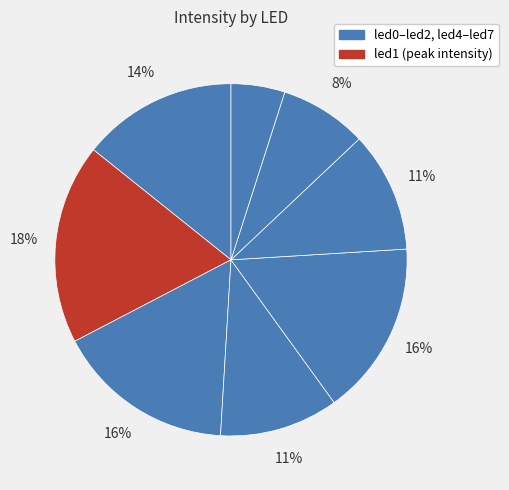

How many segments does this pie chart have?

8